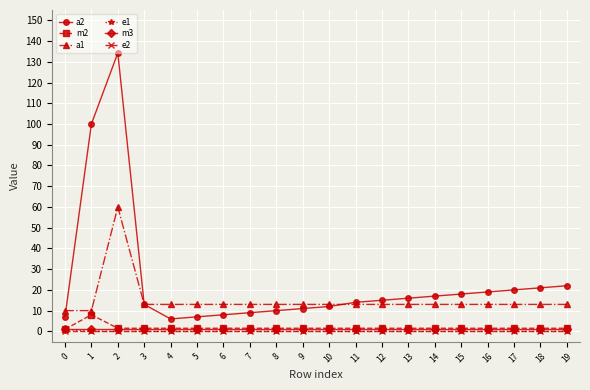

Which category has the highest value across all series?

2